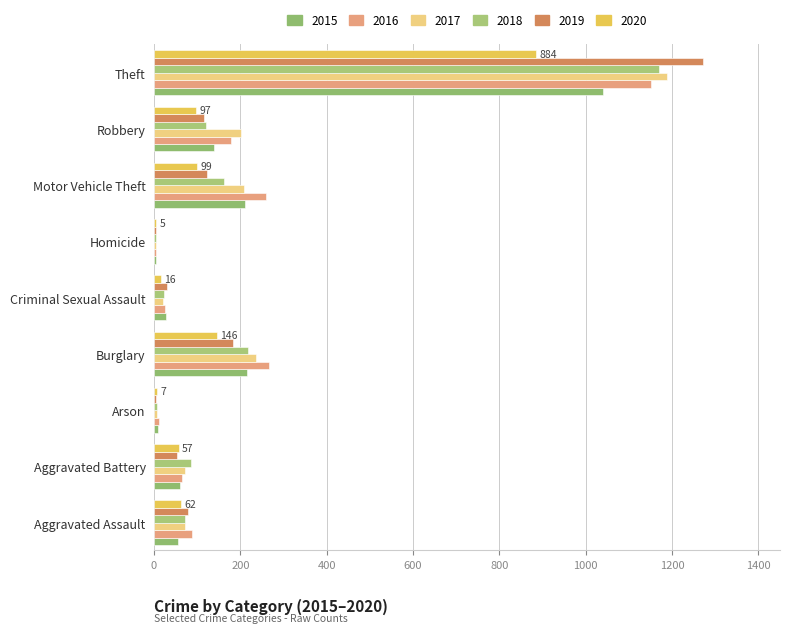

How many distinct data groups are displayed?

6